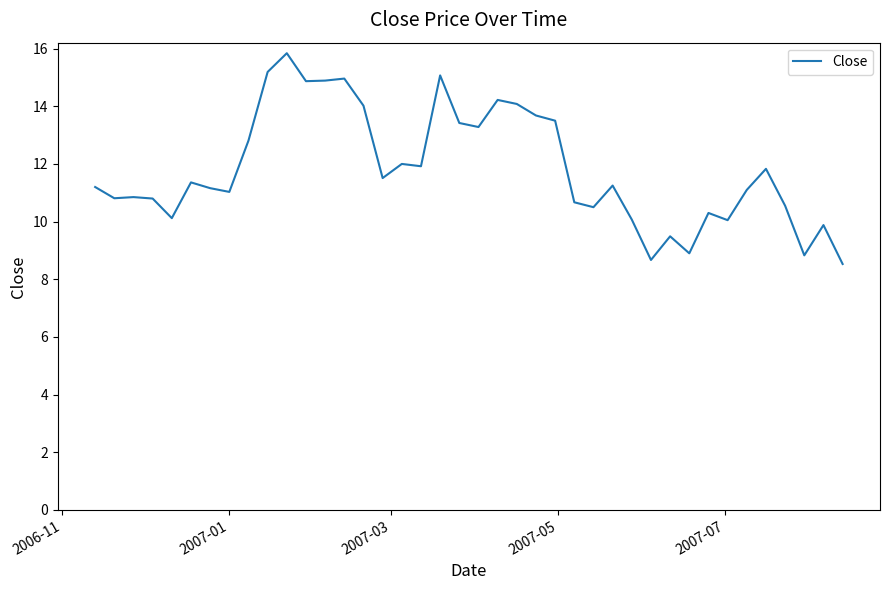

What is the greatest value displayed?

15.8